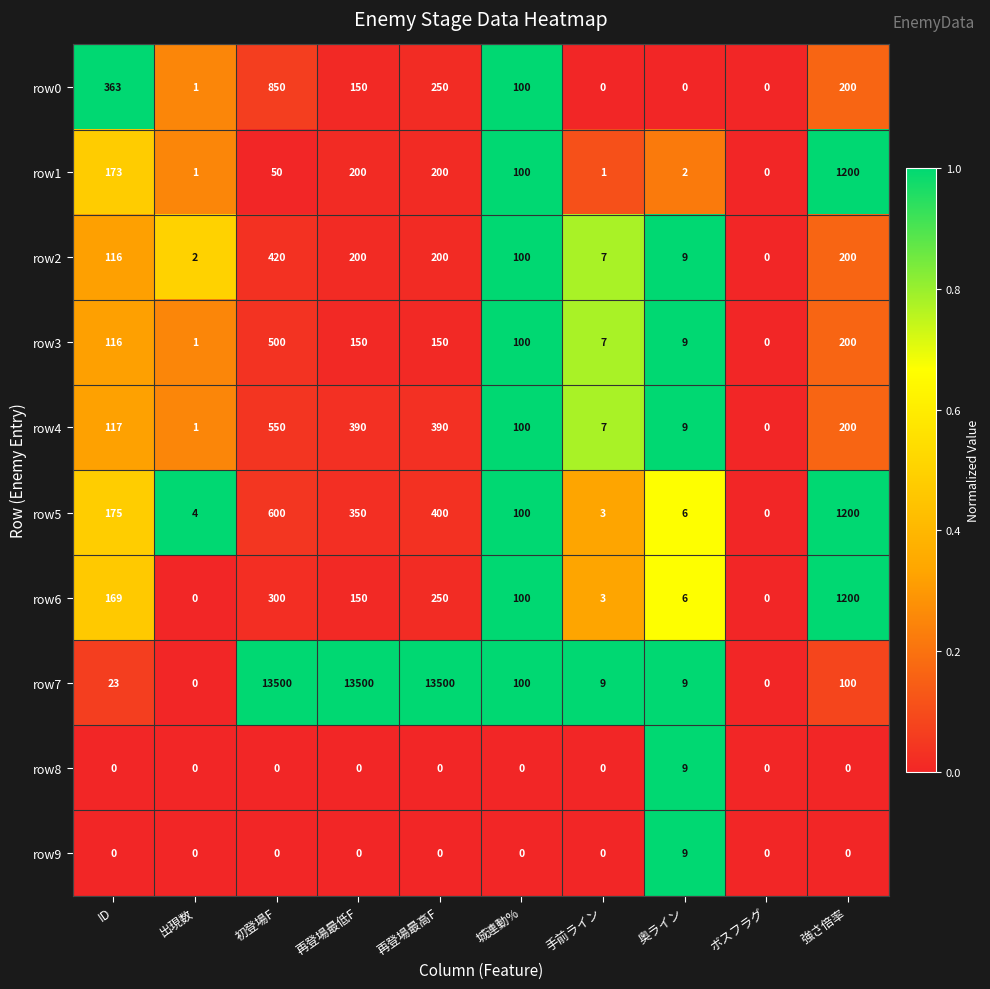

Is the value of row7 at 城連動% greater than the value of row1 at 手前ライン?

Yes